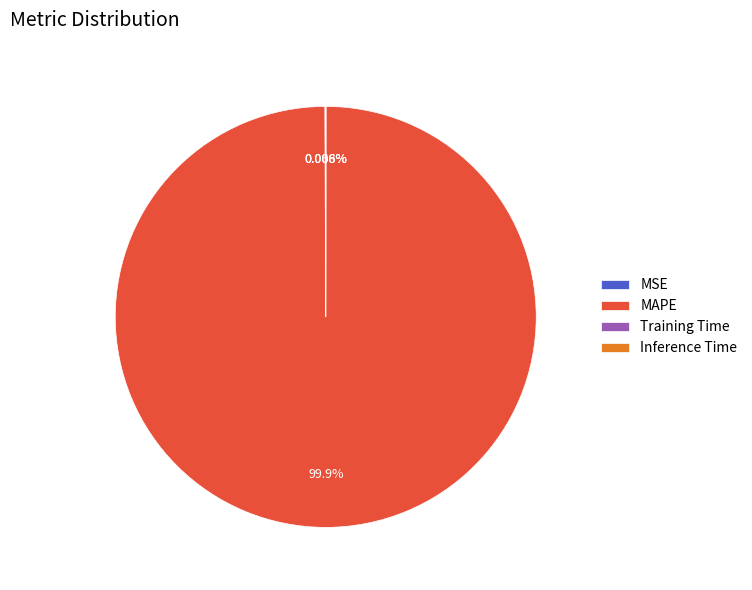

Which slice is the largest?

MAPE